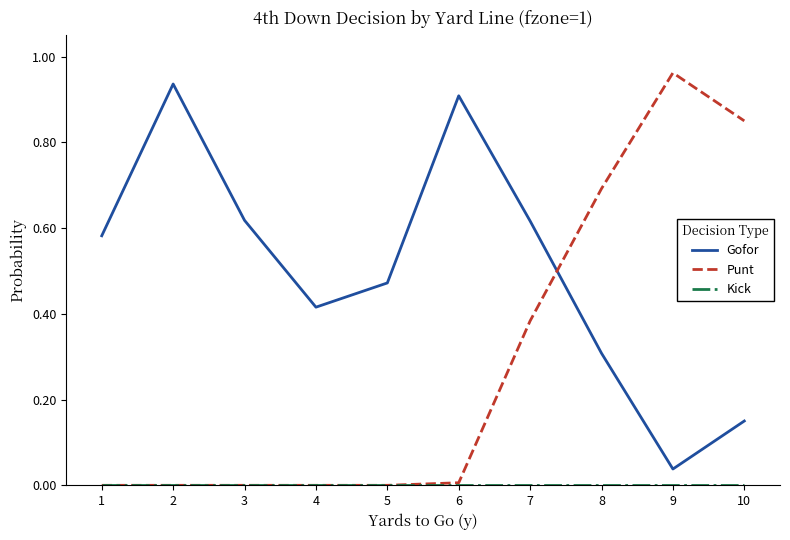

At which label does Punt reach its peak?

9